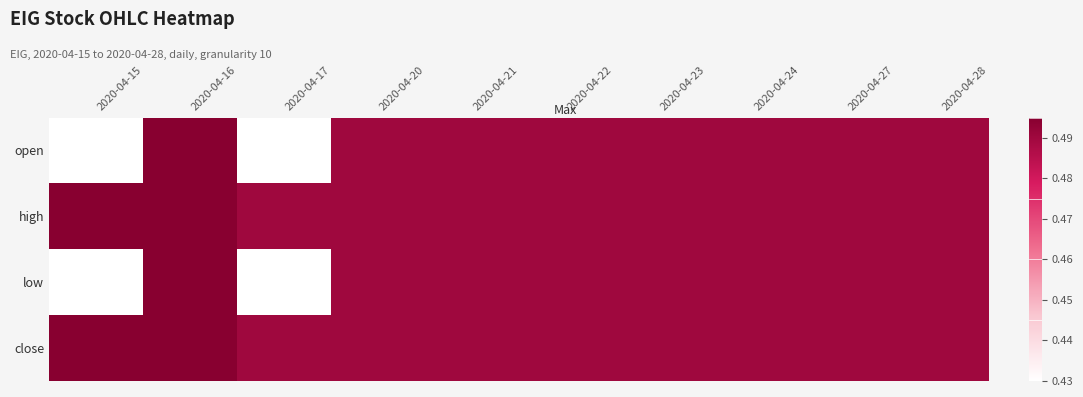

Reading left to right, extract all data points from this chart.

open: 2020-04-15=0.4	2020-04-16=0.5	2020-04-17=0.4	2020-04-20=0.5	2020-04-21=0.5	2020-04-22=0.5	2020-04-23=0.5	2020-04-24=0.5	2020-04-27=0.5	2020-04-28=0.5
high: 2020-04-15=0.5	2020-04-16=0.5	2020-04-17=0.5	2020-04-20=0.5	2020-04-21=0.5	2020-04-22=0.5	2020-04-23=0.5	2020-04-24=0.5	2020-04-27=0.5	2020-04-28=0.5
low: 2020-04-15=0.4	2020-04-16=0.5	2020-04-17=0.4	2020-04-20=0.5	2020-04-21=0.5	2020-04-22=0.5	2020-04-23=0.5	2020-04-24=0.5	2020-04-27=0.5	2020-04-28=0.5
close: 2020-04-15=0.5	2020-04-16=0.5	2020-04-17=0.5	2020-04-20=0.5	2020-04-21=0.5	2020-04-22=0.5	2020-04-23=0.5	2020-04-24=0.5	2020-04-27=0.5	2020-04-28=0.5